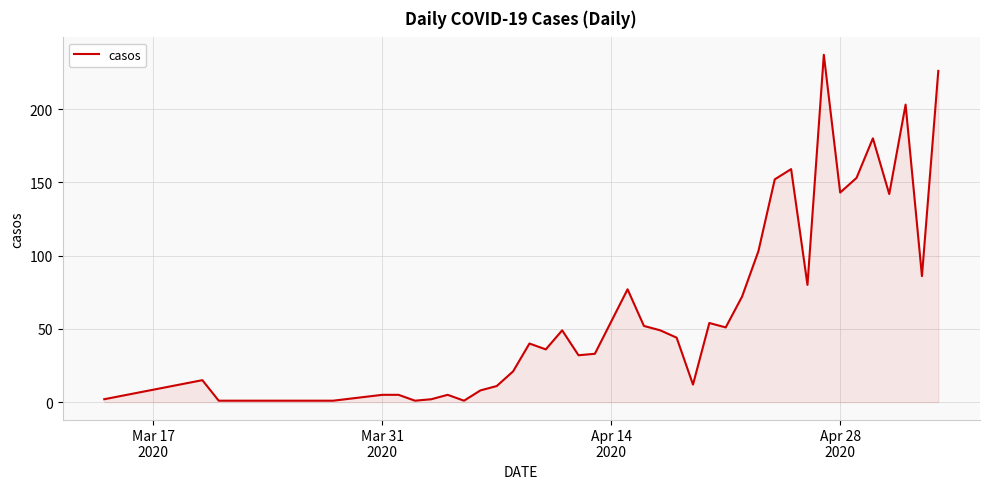

What is the greatest value displayed?

237